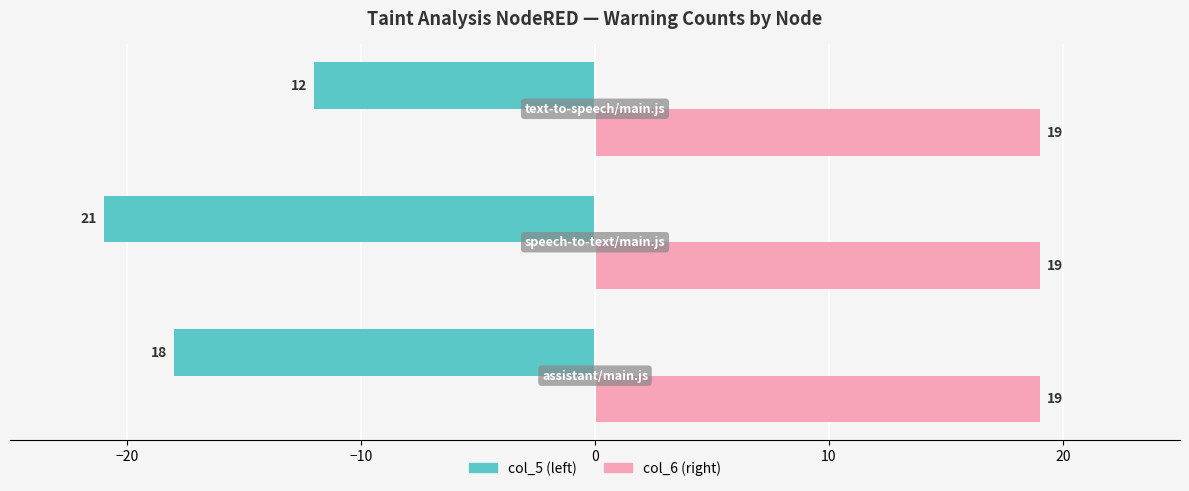

What is the smallest value displayed?

-21